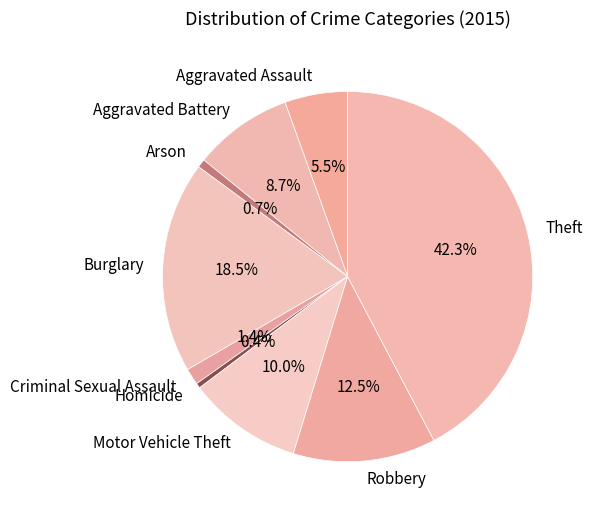

The Aggravated Battery slice represents 9% of the pie. True or false?

True